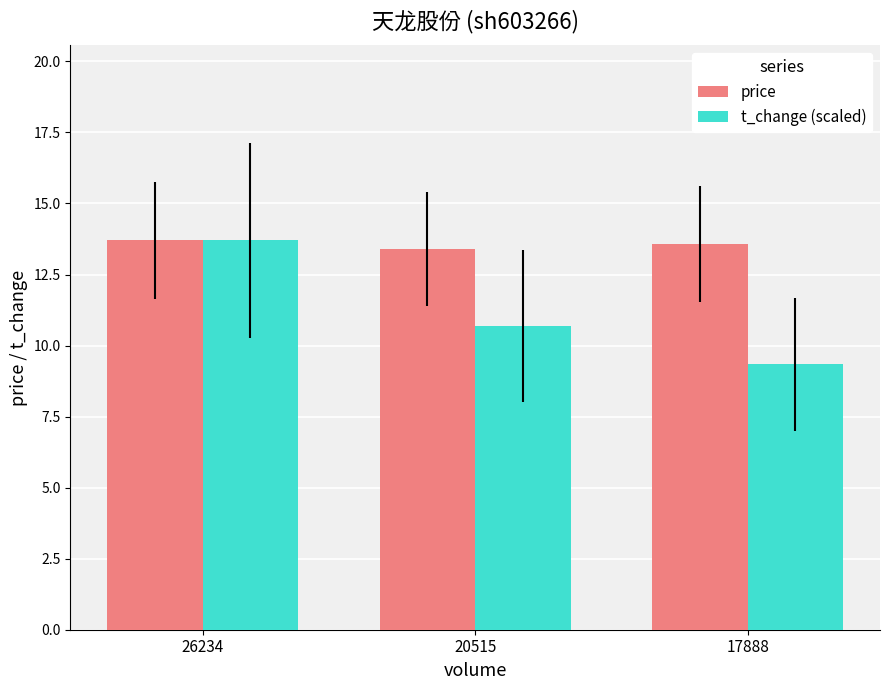

List the series in order of their overall mean, highest first.

price, t_change (scaled)